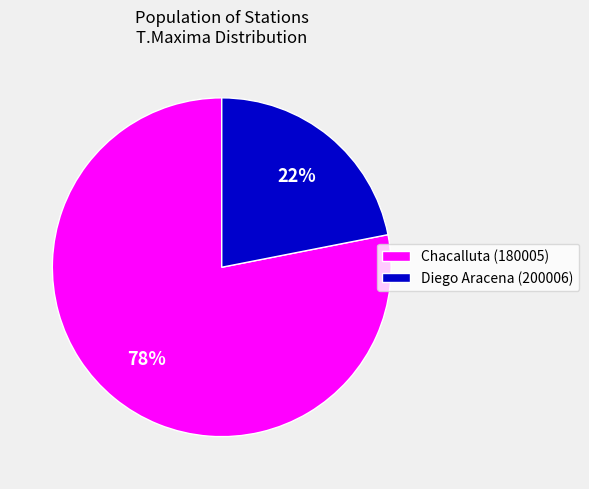

Which has a higher value, Diego Aracena (200006) or Chacalluta (180005)?

Chacalluta (180005)